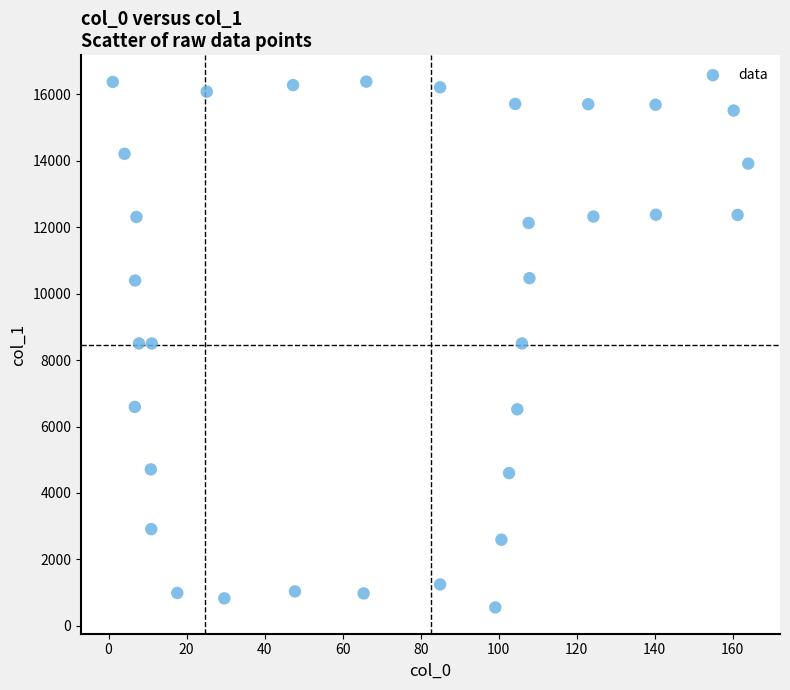

What is the range of Y values (max minus min)?

15826.0